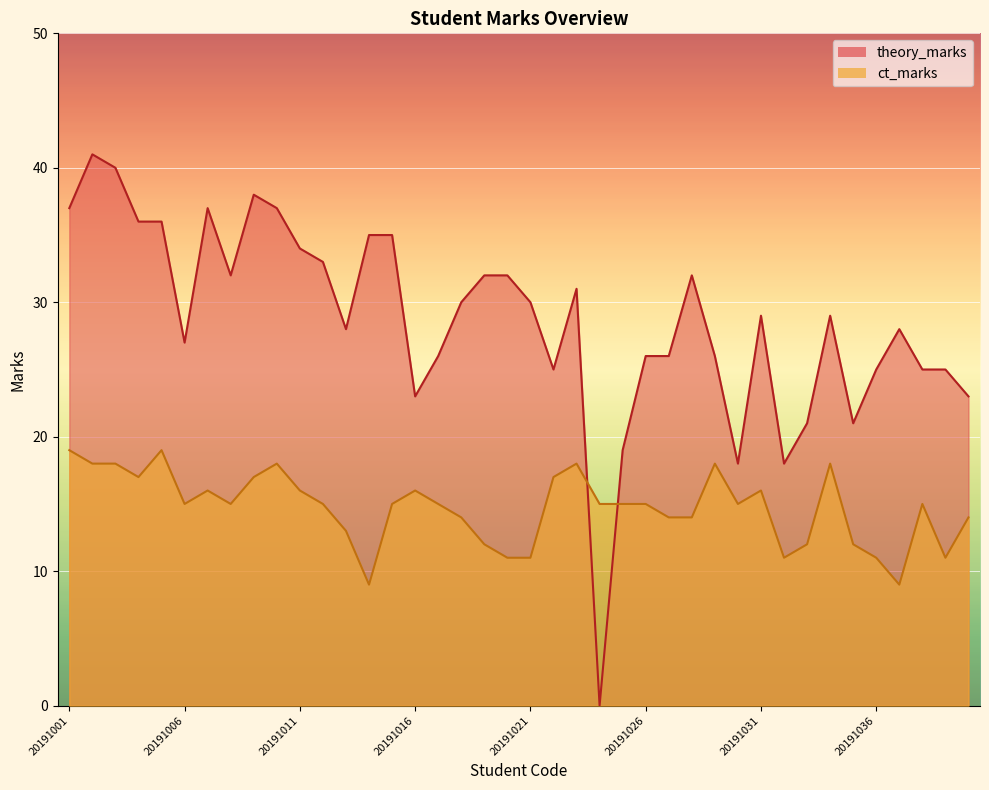

Which series has the largest range (max minus min)?

theory_marks